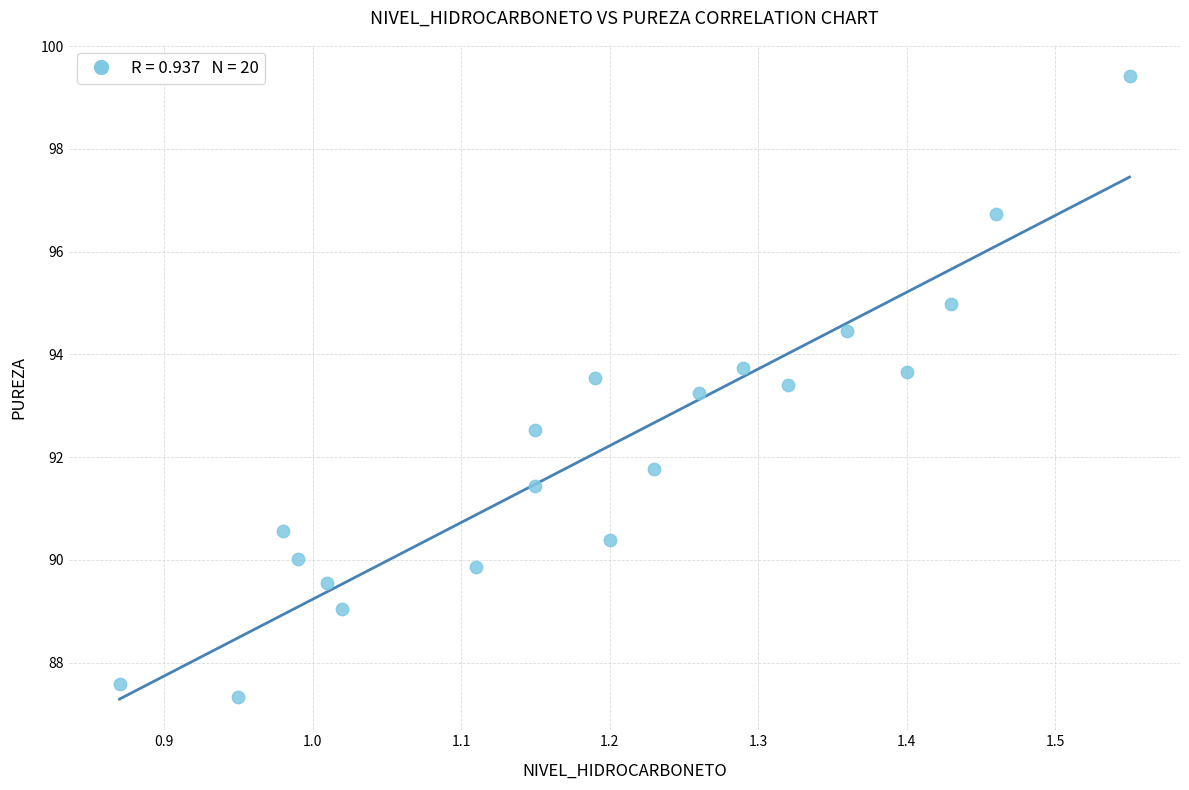

What is the range of X values (max minus min)?

0.7